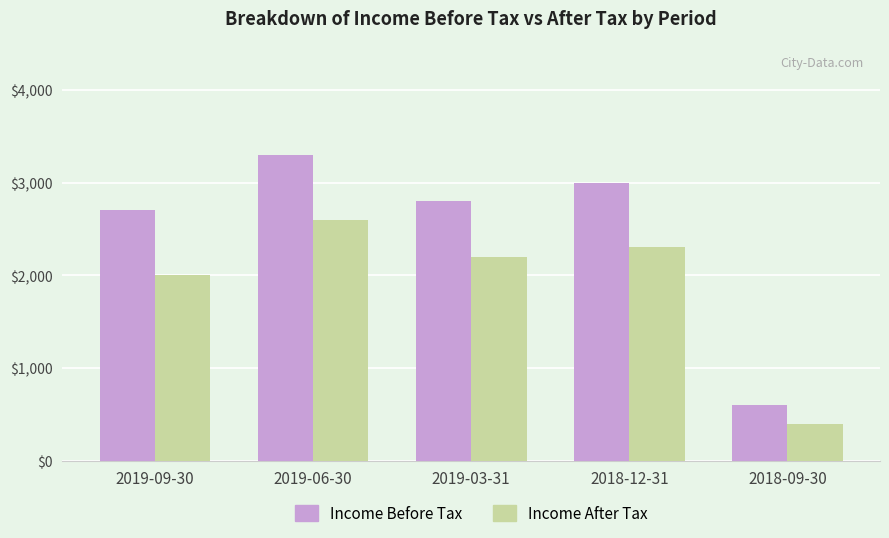

What is the average value of the Income Before Tax series?

2480